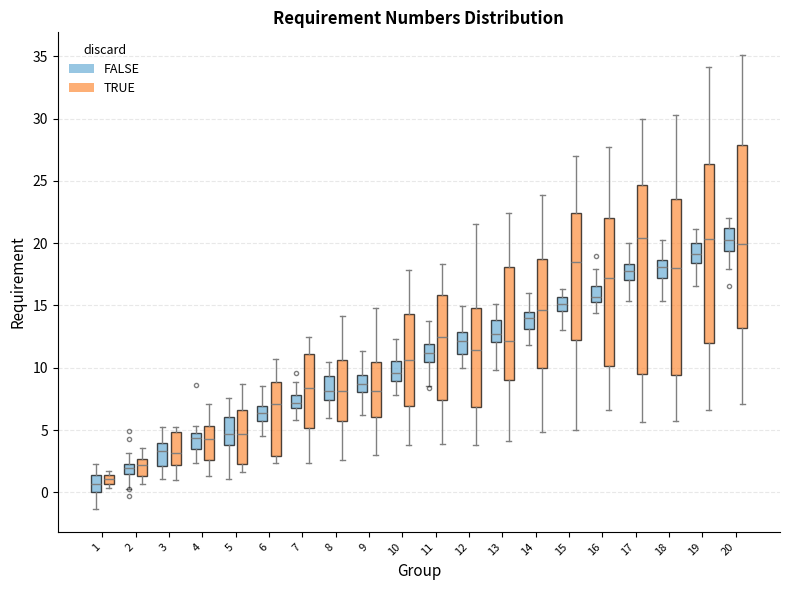

Where is the upper edge of the box for 10 (FALSE) on the y-axis? The values are not printed on the chart, so give them approximately, as read against the axis.

10.5